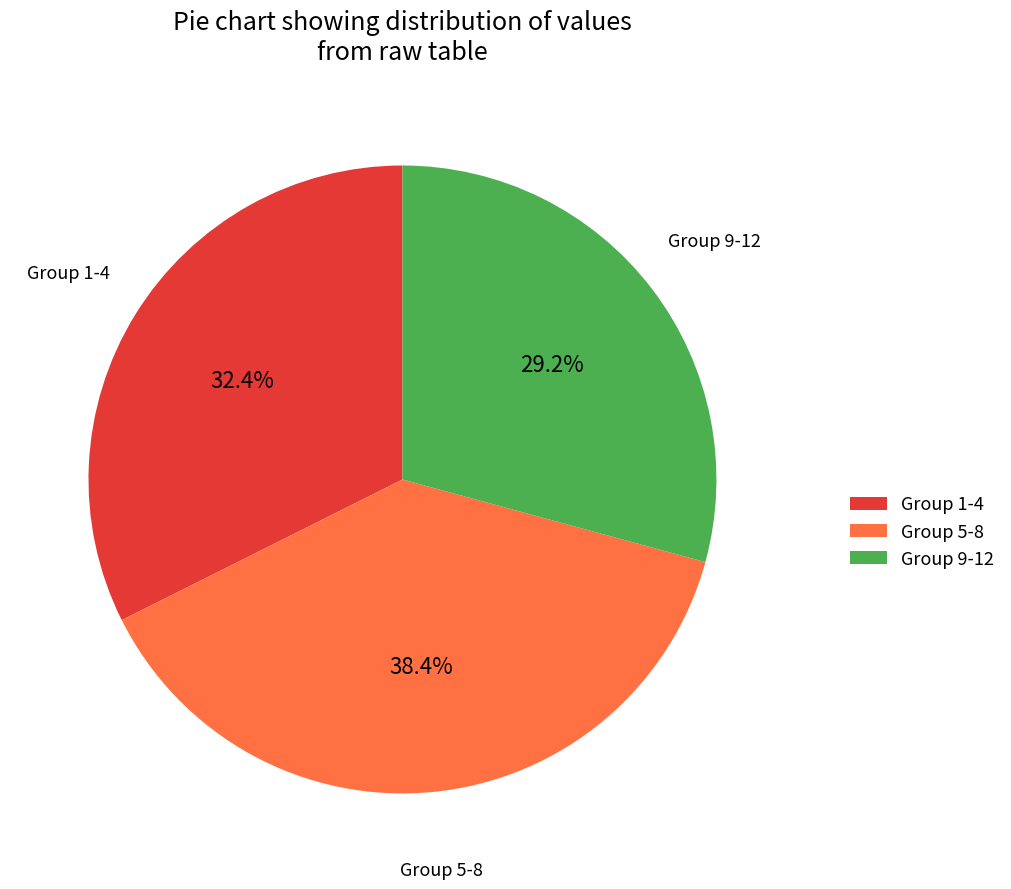

Which category has the biggest portion of the pie?

Group 5-8